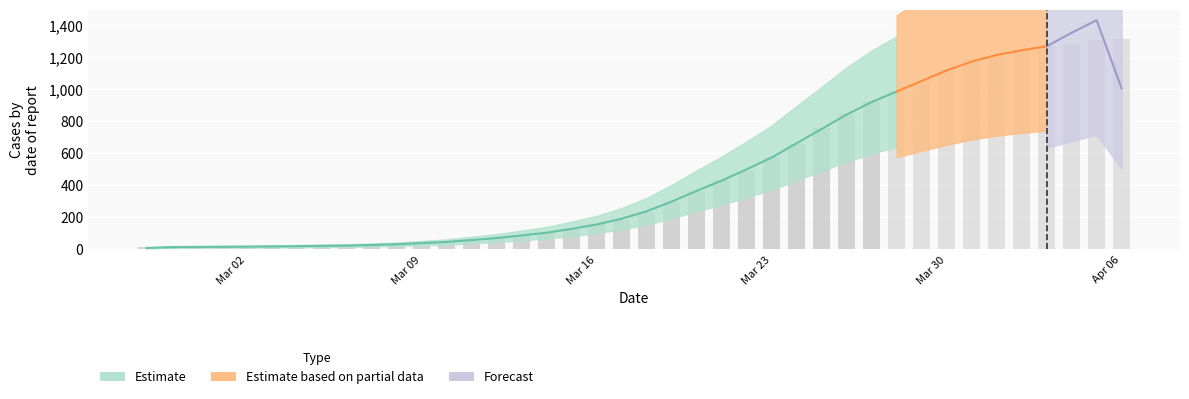

List the labels in order of value, smallest first.

2020-02-27, 2020-02-28, 2020-02-29, 2020-03-02, 2020-03-01, 2020-03-03, 2020-03-04, 2020-03-05, 2020-03-06, 2020-03-07, 2020-03-08, 2020-03-09, 2020-03-10, 2020-03-11, 2020-03-12, 2020-03-13, 2020-03-14, 2020-03-15, 2020-03-16, 2020-03-17, 2020-03-18, 2020-03-19, 2020-03-20, 2020-03-21, 2020-03-22, 2020-03-23, 2020-03-24, 2020-03-25, 2020-03-26, 2020-03-27, 2020-03-28, 2020-03-29, 2020-03-30, 2020-03-31, 2020-04-01, 2020-04-02, 2020-04-03, 2020-04-04, 2020-04-05, 2020-04-06